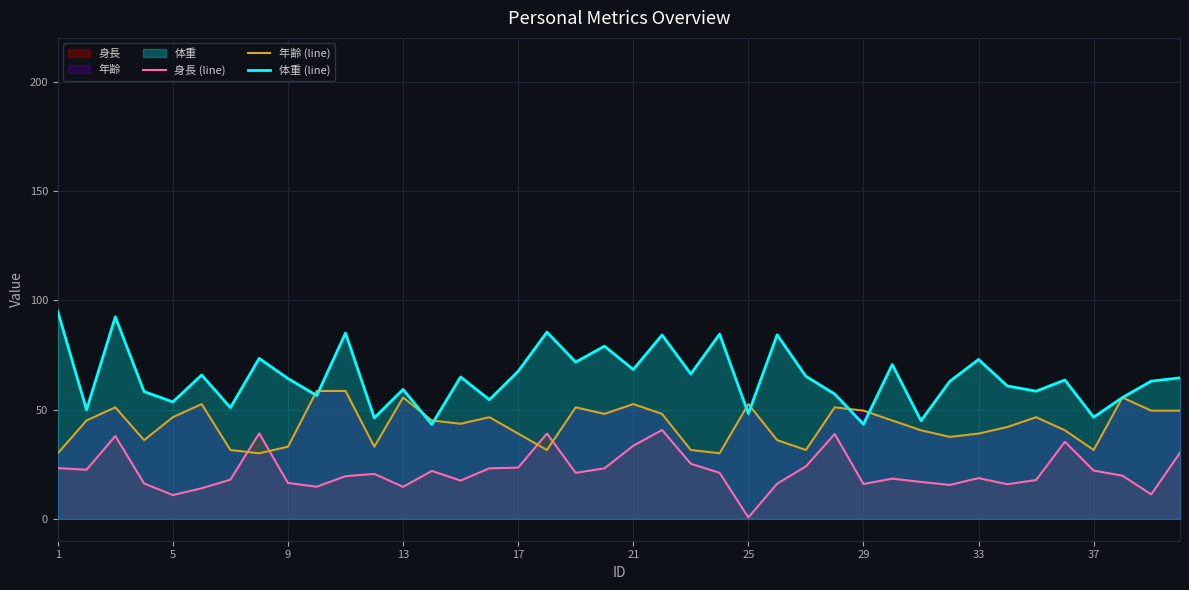

Does the chart display data point markers on the line(s)?

No